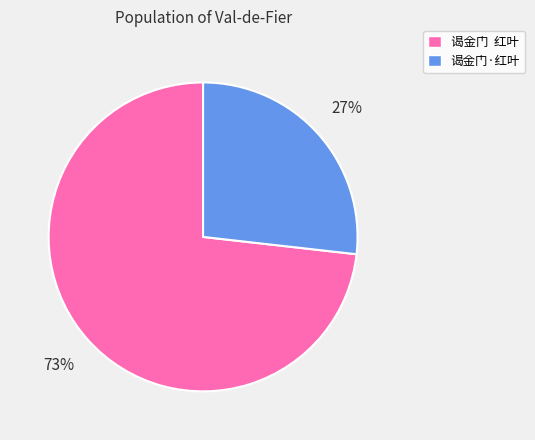

Rank the categories by value from highest to lowest.

谒金门 红叶, 谒金门·红叶